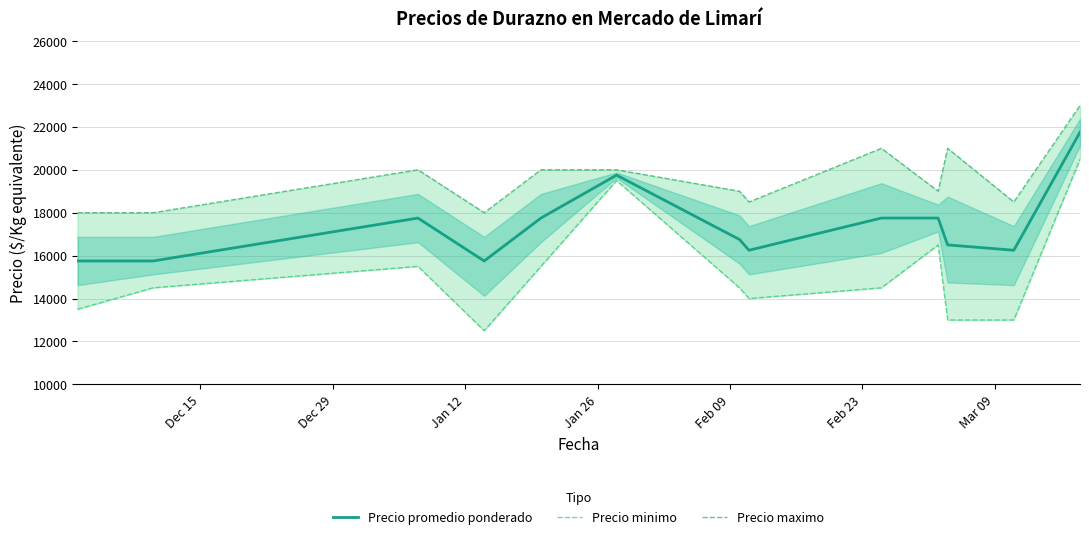

What are all the series names shown in the legend?

Precio promedio ponderado, Precio minimo, Precio maximo